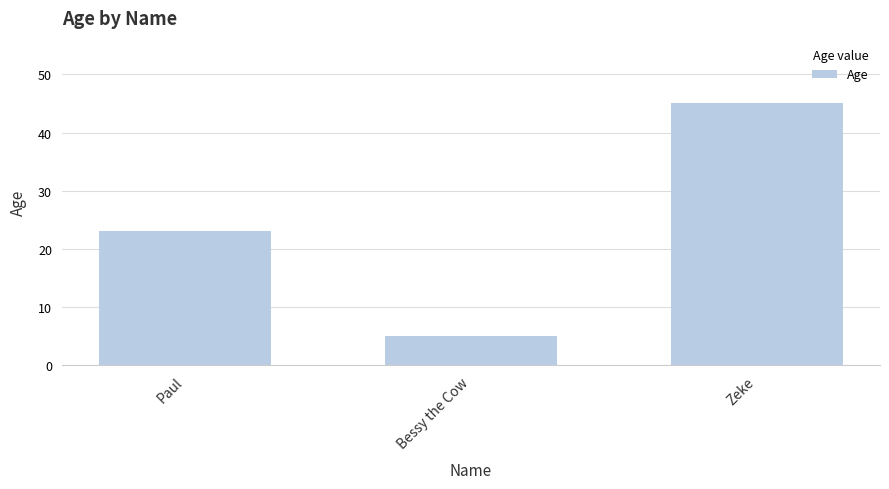

Reading left to right, list all the values displayed in this chart.

23	5	45